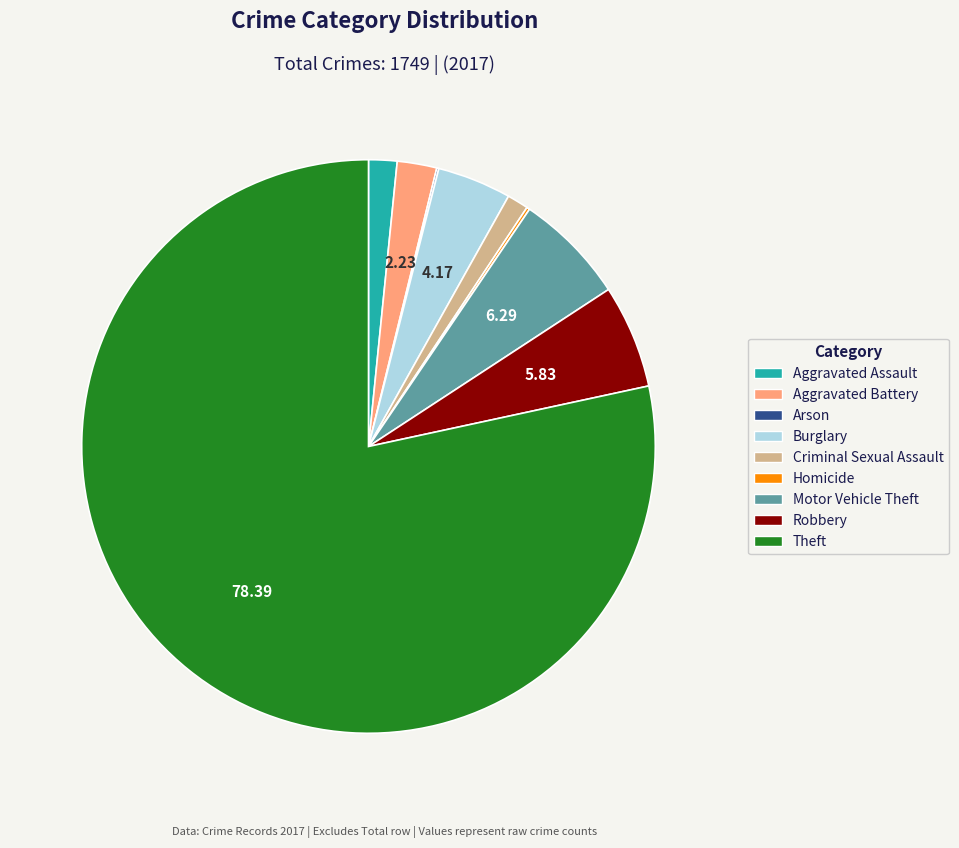

Which has a higher value, Burglary or Robbery?

Robbery